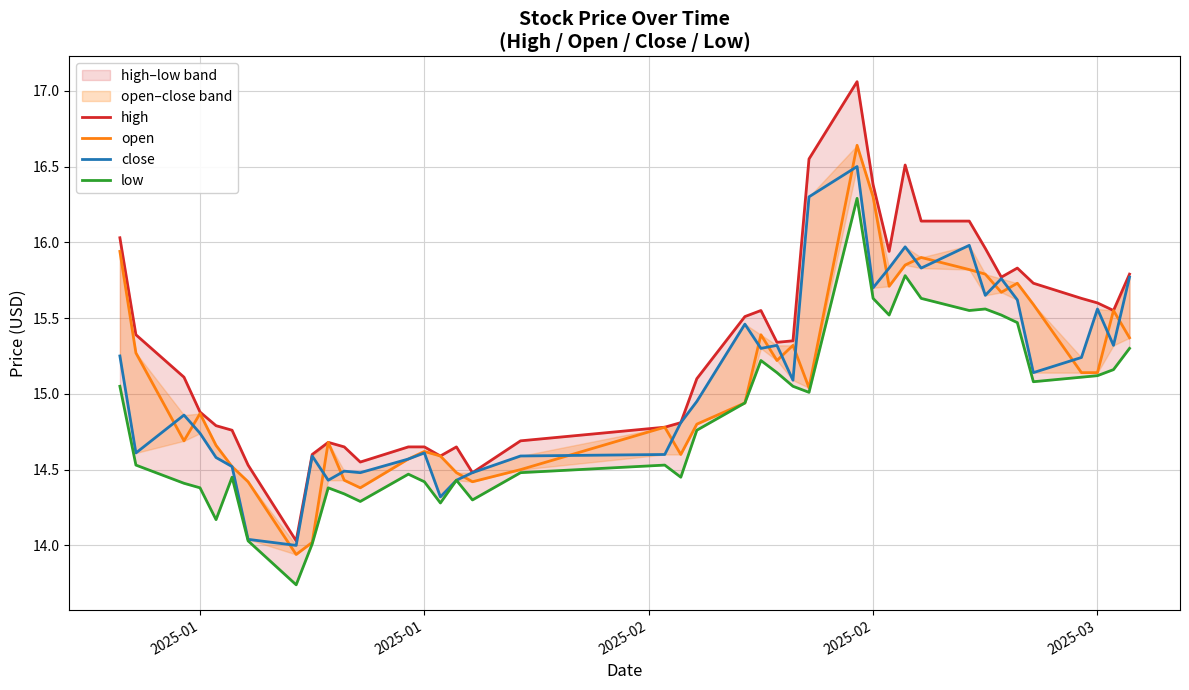

Rank the series by their maximum value, from lowest to highest.

low, close, open, high